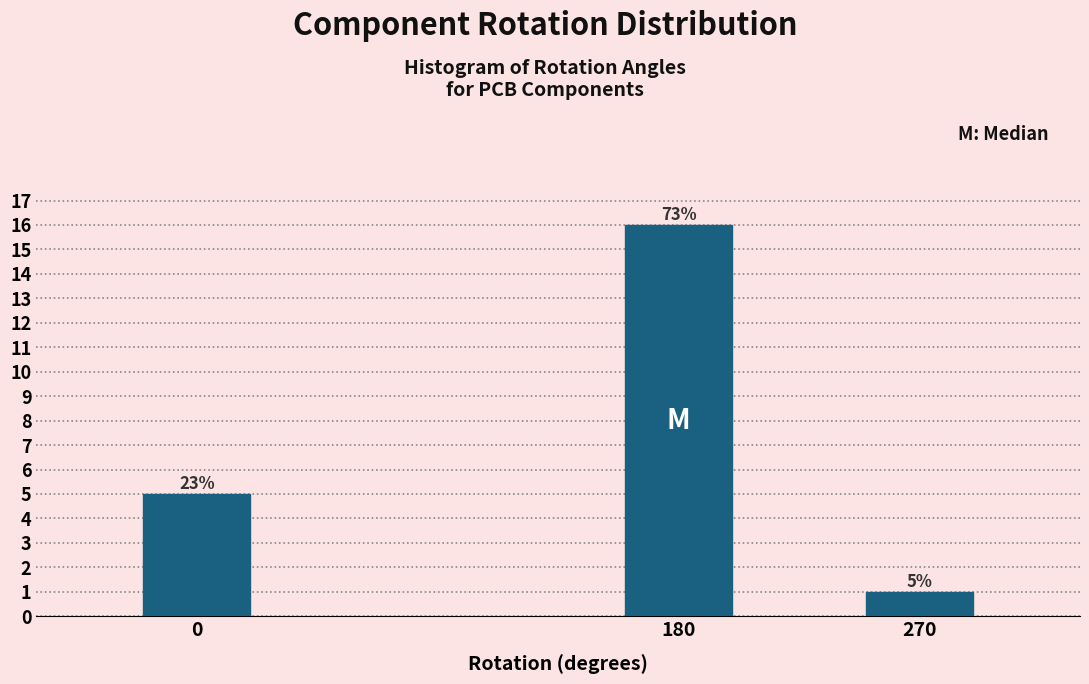

How many bars are there in total?

3